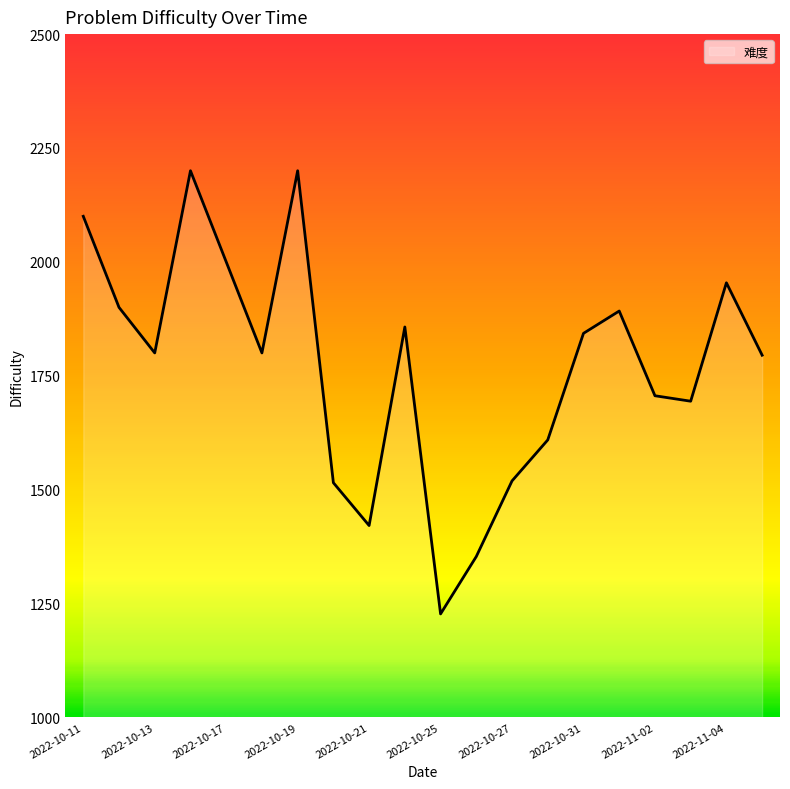

What is the difference between the maximum and minimum values?

973